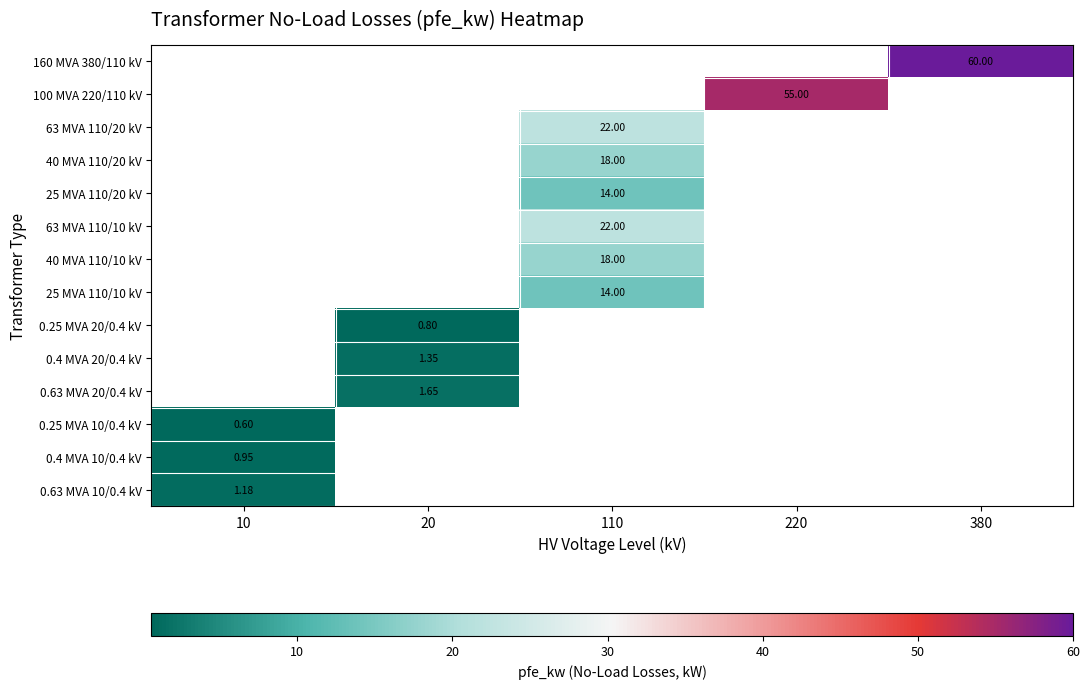

Rank the series by their maximum value, from lowest to highest.

160 MVA 380/110 kV, 100 MVA 220/110 kV, 63 MVA 110/20 kV, 40 MVA 110/20 kV, 25 MVA 110/20 kV, 63 MVA 110/10 kV, 40 MVA 110/10 kV, 25 MVA 110/10 kV, 0.25 MVA 20/0.4 kV, 0.4 MVA 20/0.4 kV, 0.63 MVA 20/0.4 kV, 0.25 MVA 10/0.4 kV, 0.4 MVA 10/0.4 kV, 0.63 MVA 10/0.4 kV